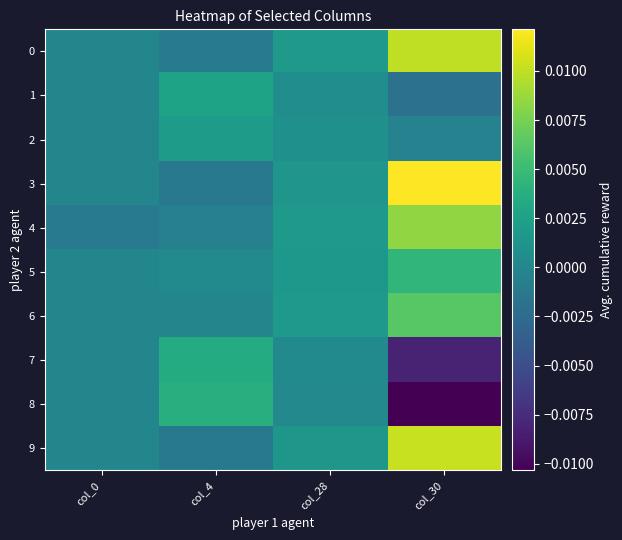

At which category does the chart reach its peak across all series?

col_30